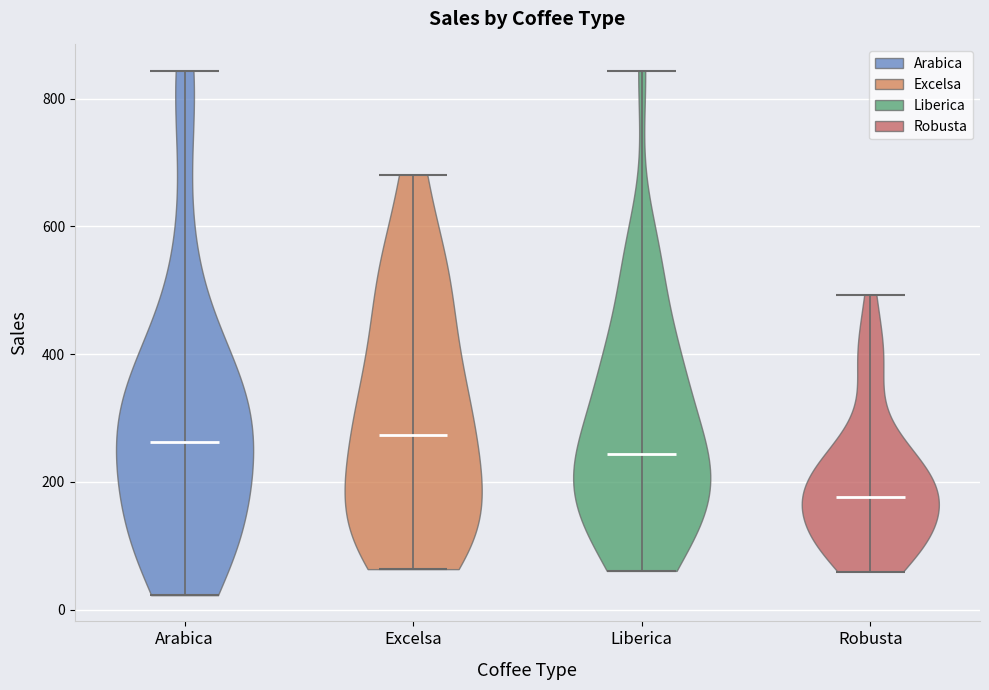

Reading left to right, read every violin against the y-axis: where its median line is, and the lowest and highest points it reaches. The values are not printed on the chart, so give them approximately, as read against the axis.

Arabica: median line 260, lowest point 20, highest point 840
Excelsa: median line 280, lowest point 60, highest point 680
Liberica: median line 240, lowest point 60, highest point 840
Robusta: median line 180, lowest point 60, highest point 500